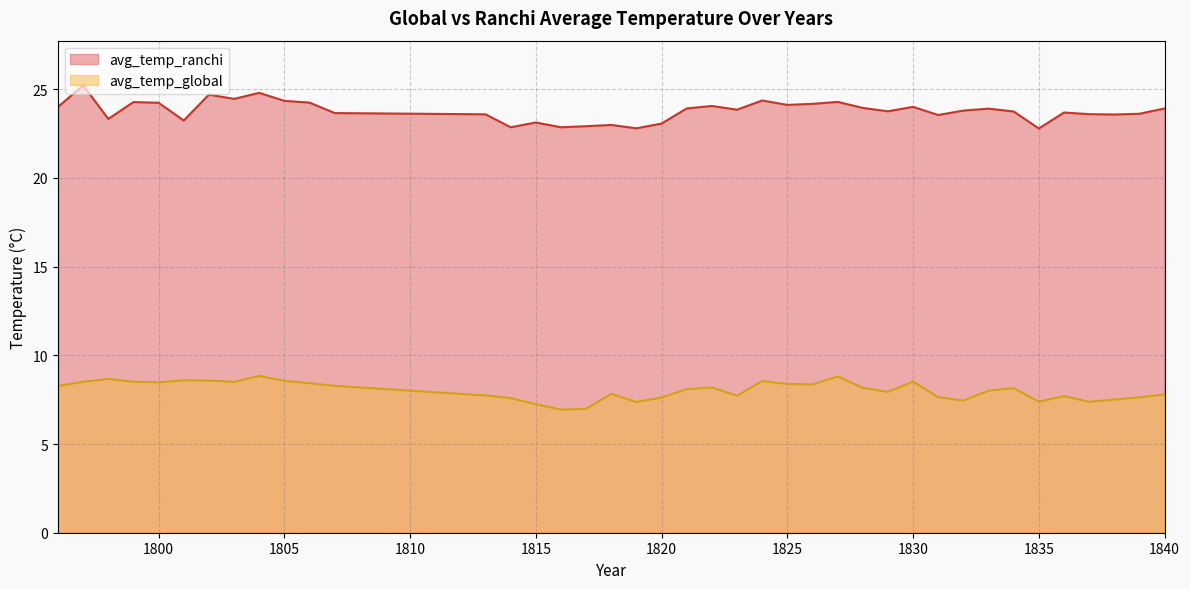

Which category has the highest value in the avg_temp_ranchi series?

1797